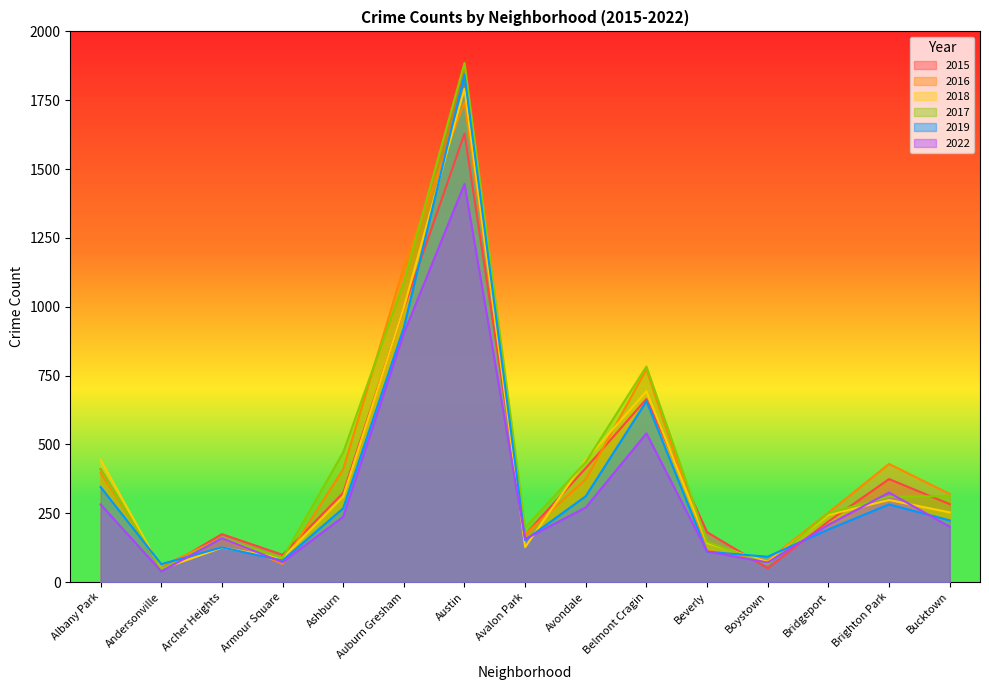

How many intersections are there between 2016 and 2017?

4